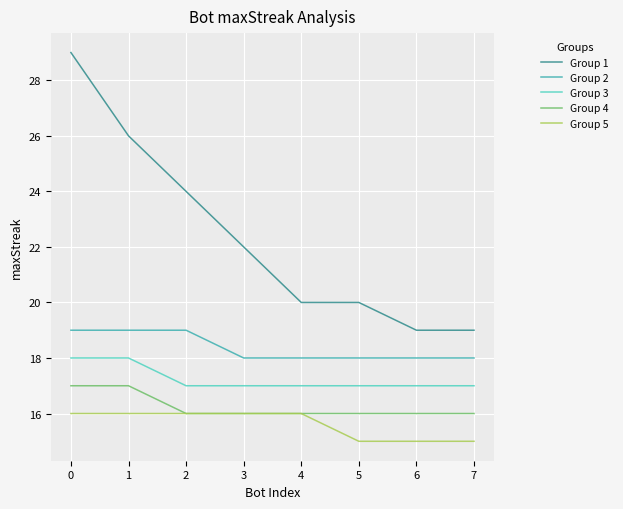

True or false: Group 3 and Group 5 intersect in this chart.

False